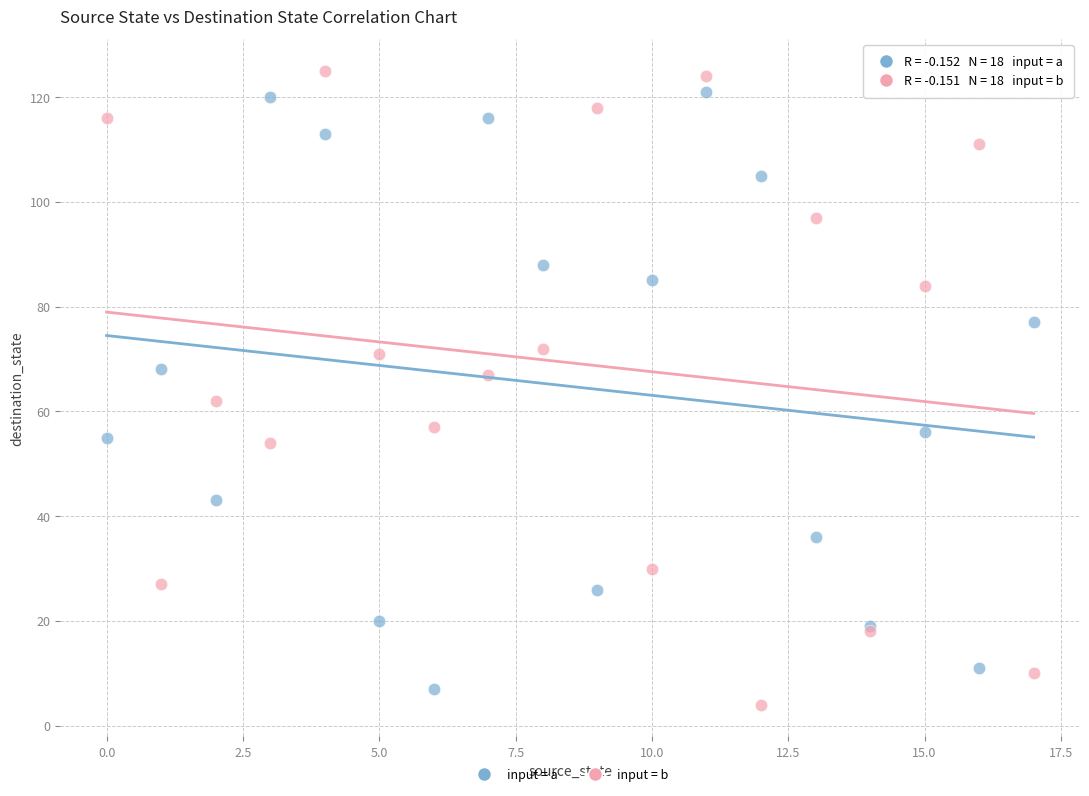

Which series has the widest spread of Y values?

input = b